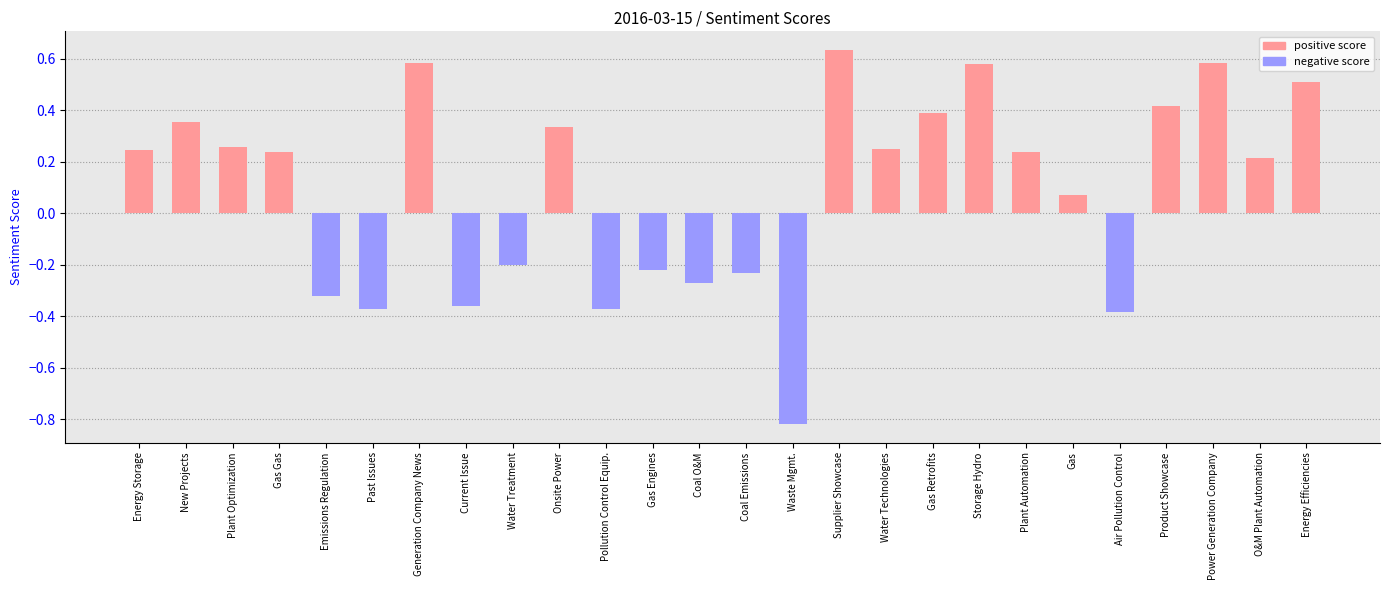

Does the chart contain any negative values?

Yes